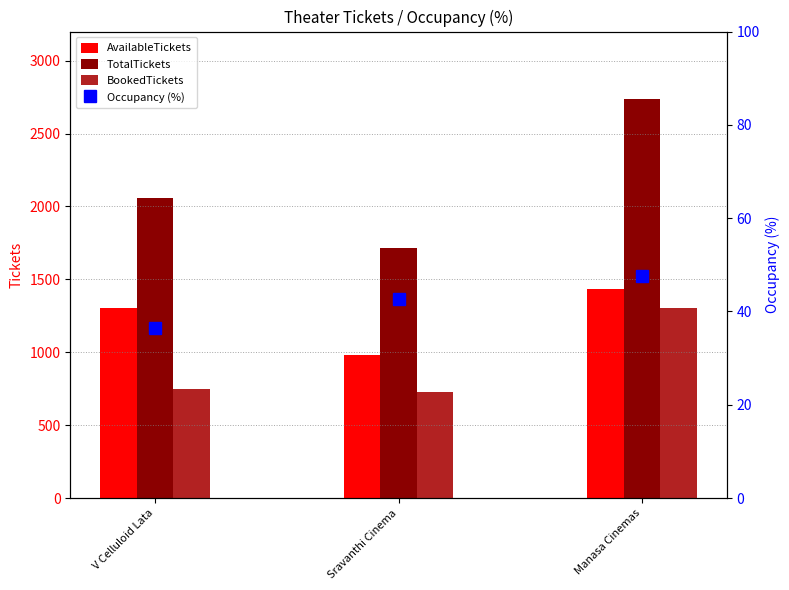

What is the lowest value of the AvailableTickets series?

982